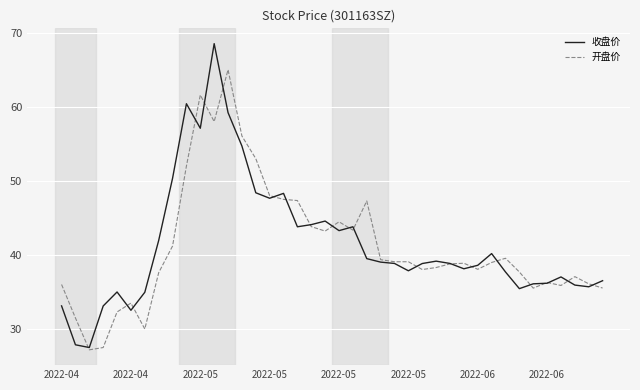

What is the maximum value shown in the chart?

68.5